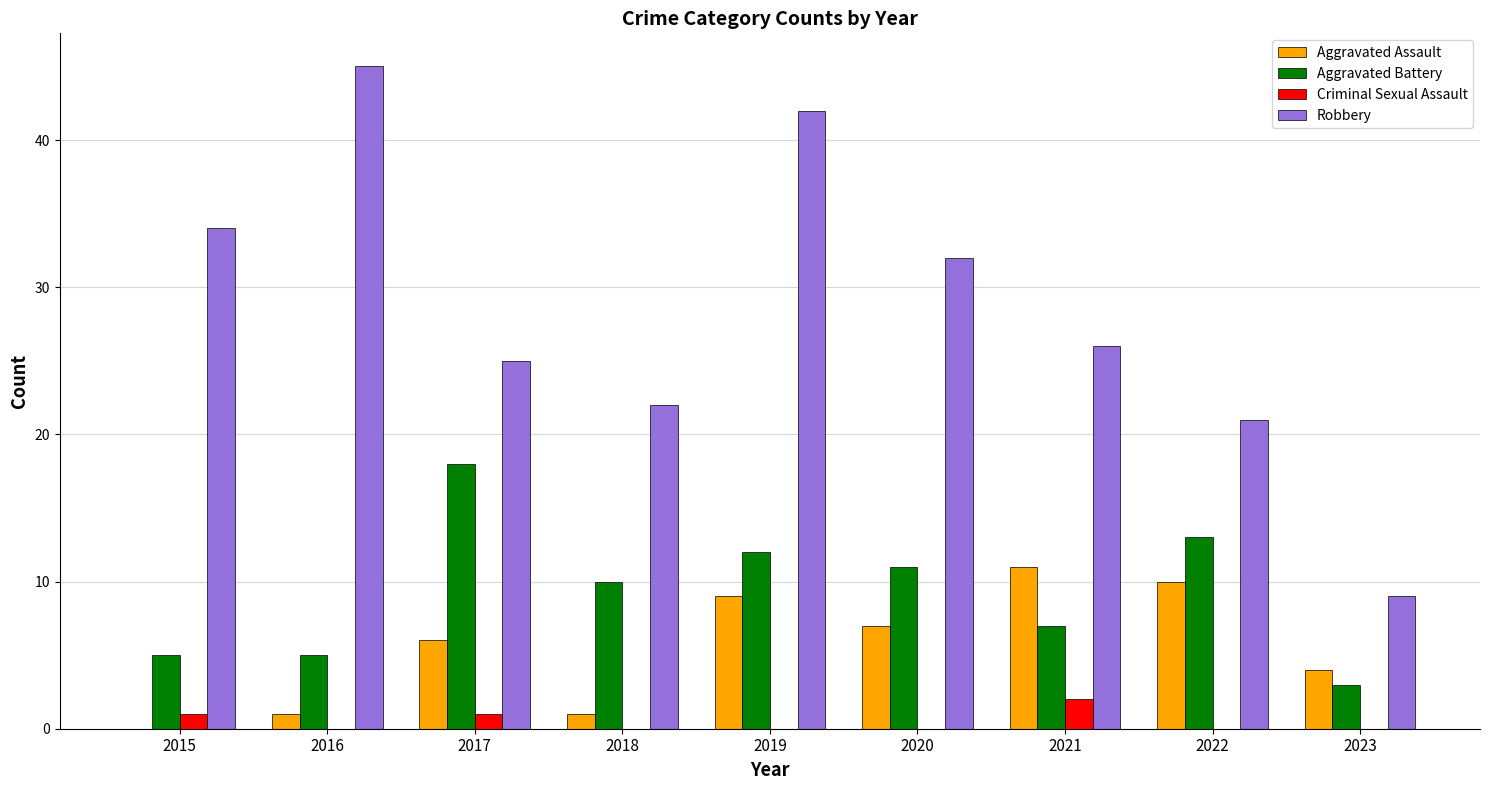

The value of Aggravated Assault at 2021 is 11. True or false?

True